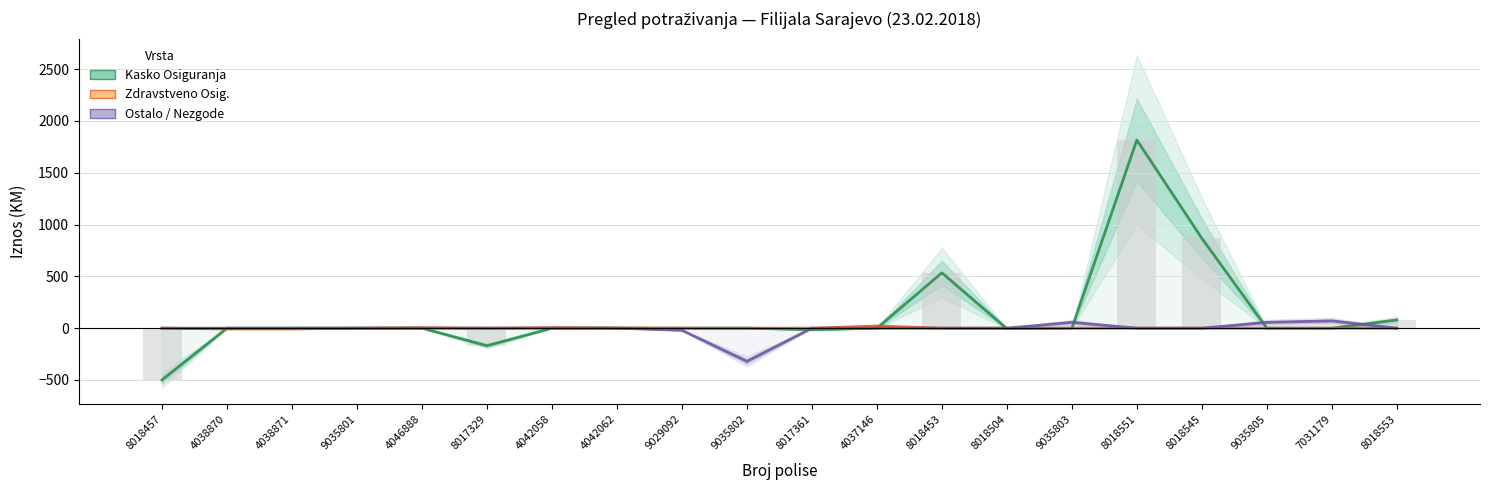

Count the number of categories in the chart.

20